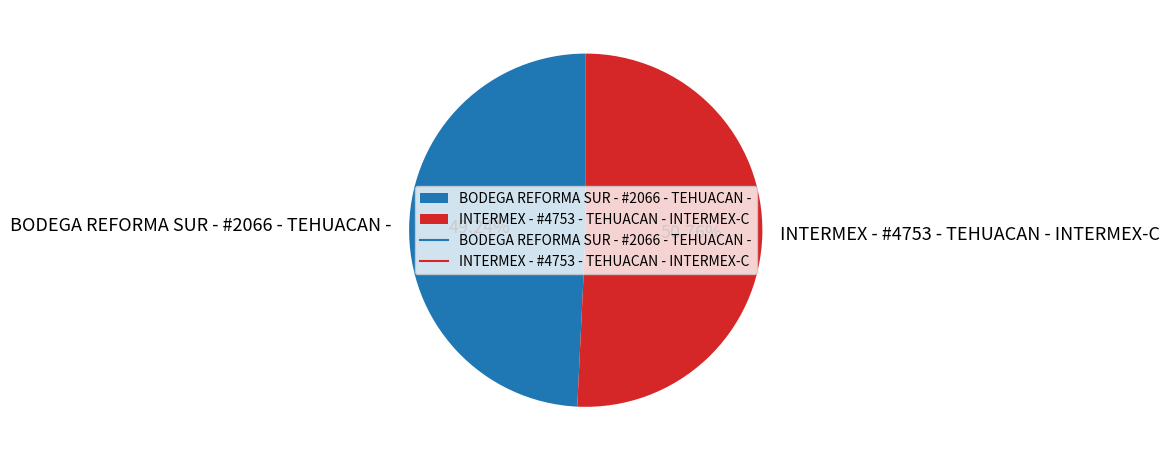

Rank the categories by value from highest to lowest.

INTERMEX - #4753 - TEHUACAN - INTERMEX-C, BODEGA REFORMA SUR - #2066 - TEHUACAN -